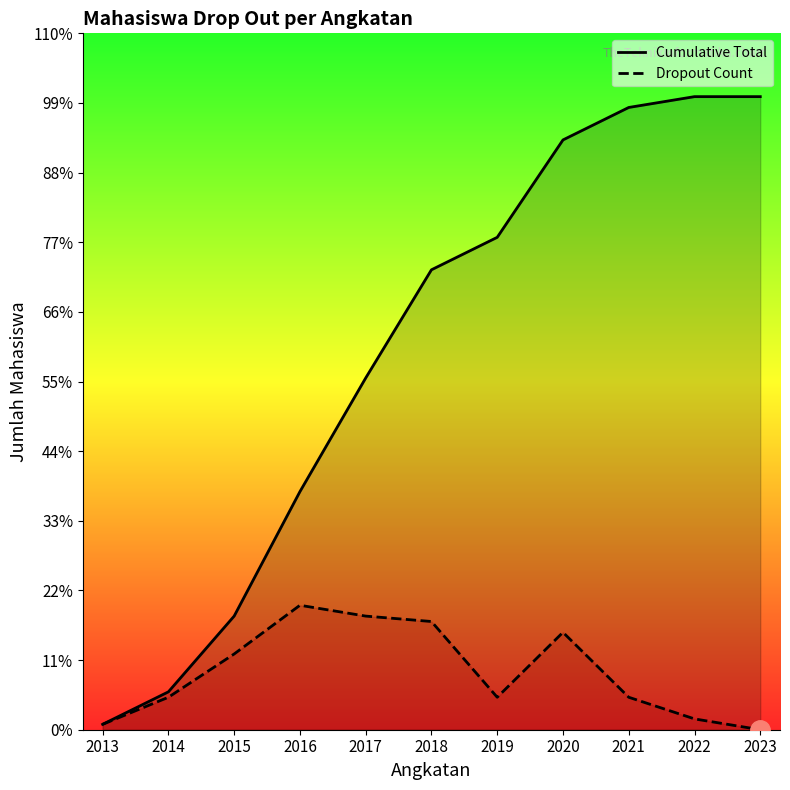

True or false: Cumulative Total and Dropout Count cross at least once.

False